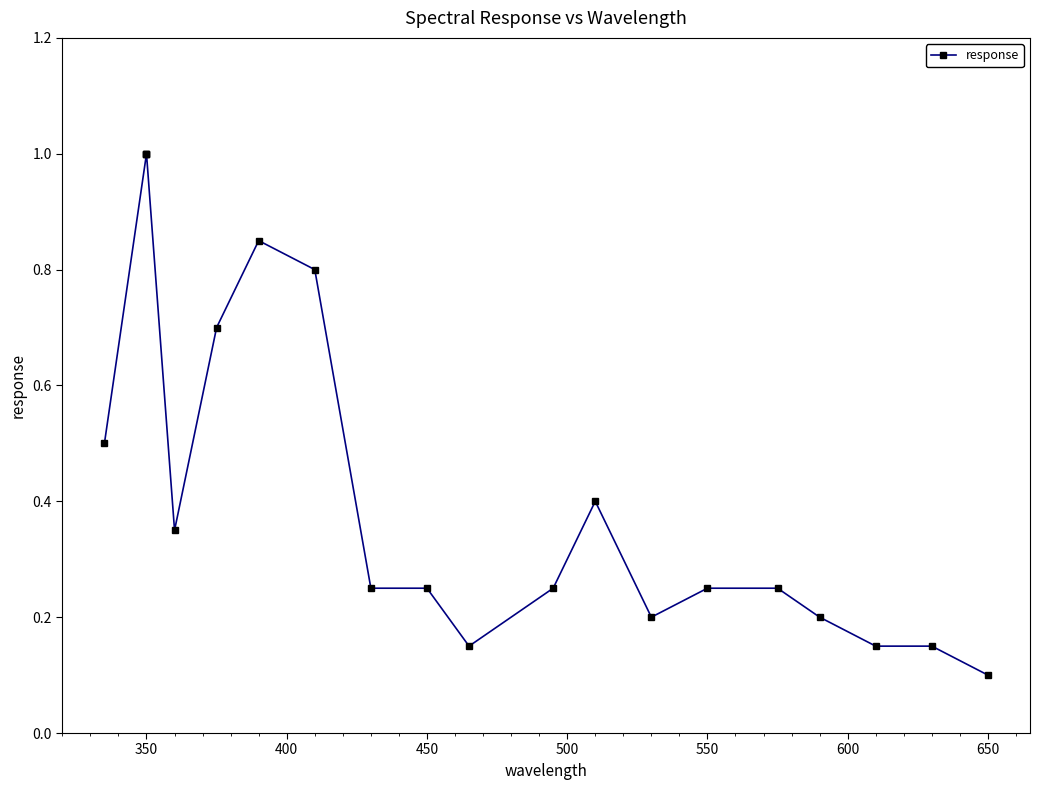

Does the chart display data point markers on the line(s)?

Yes